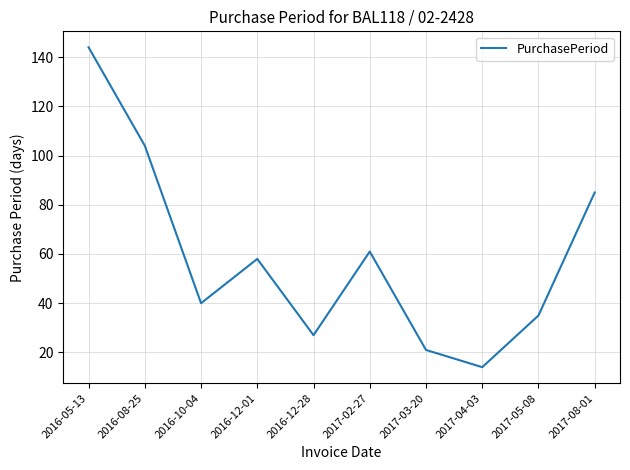

At which category does the data reach its first local valley?

2016-10-04